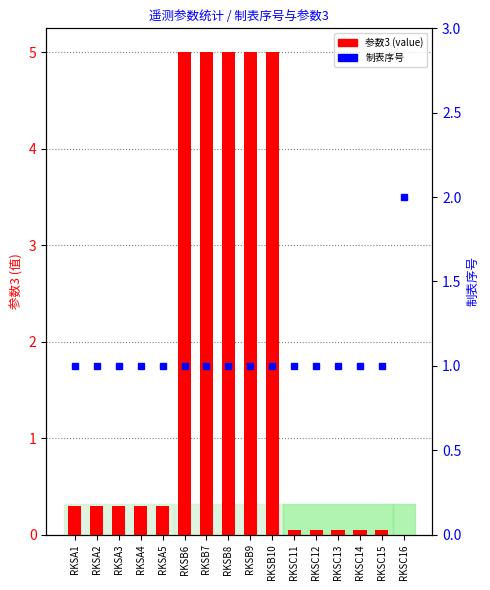

Are the bars horizontal?

No